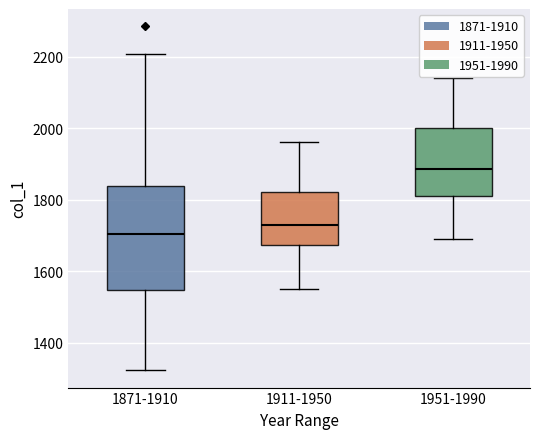

Which box is the tallest, from its lower edge to its upper edge?

1871-1910